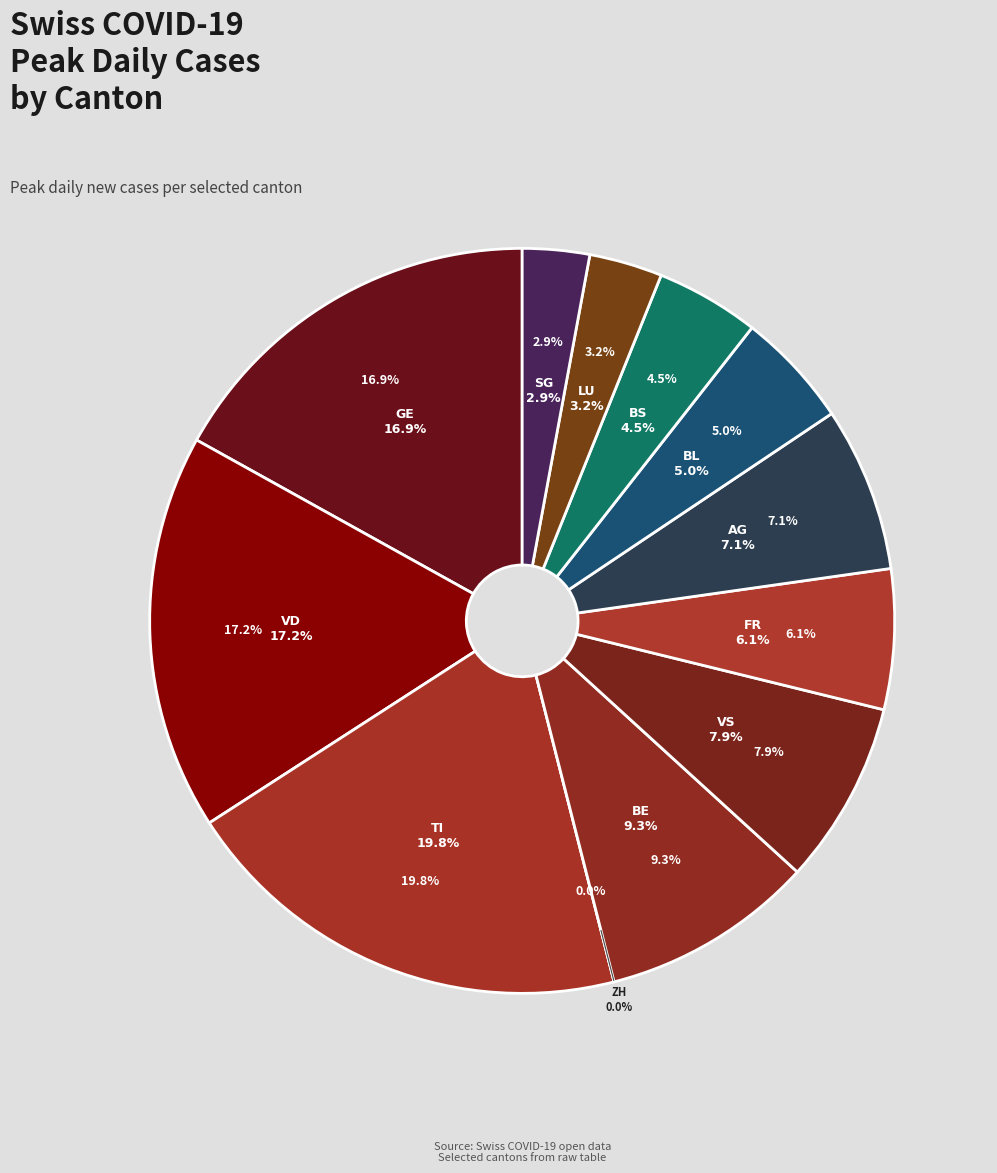

Does GL account for over 50% of the chart?

No